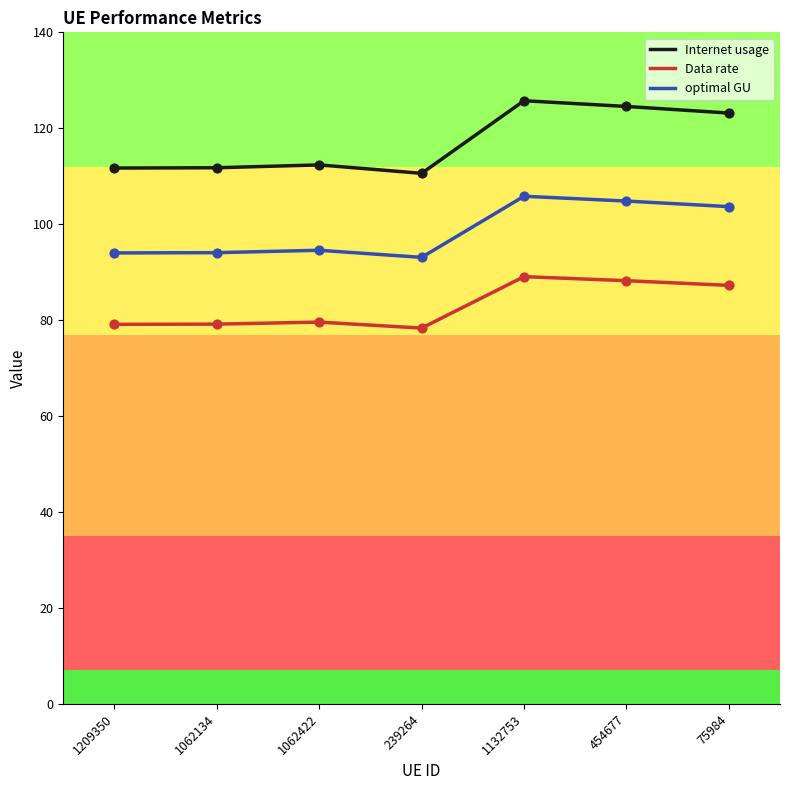

Which series changed the most between 1062422 and 75984?

Internet usage